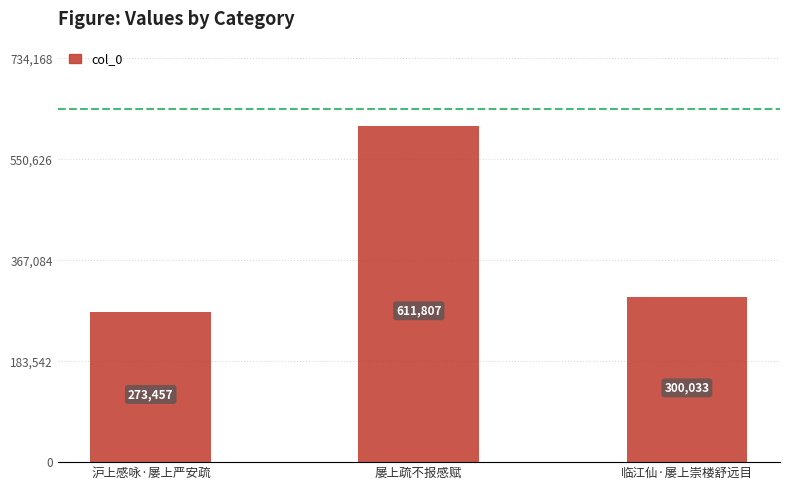

Rank the categories by value from highest to lowest.

屡上疏不报感赋, 临江仙·屡上崇楼舒远目, 沪上感咏·屡上严安疏